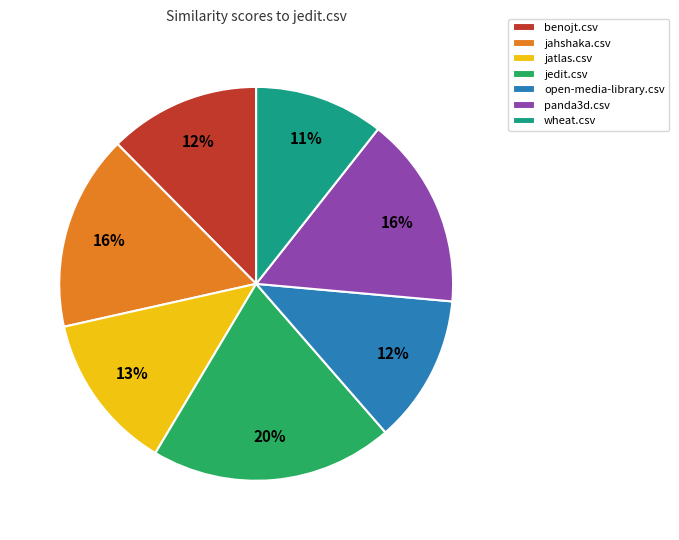

The jahshaka.csv slice represents 29% of the pie. True or false?

False